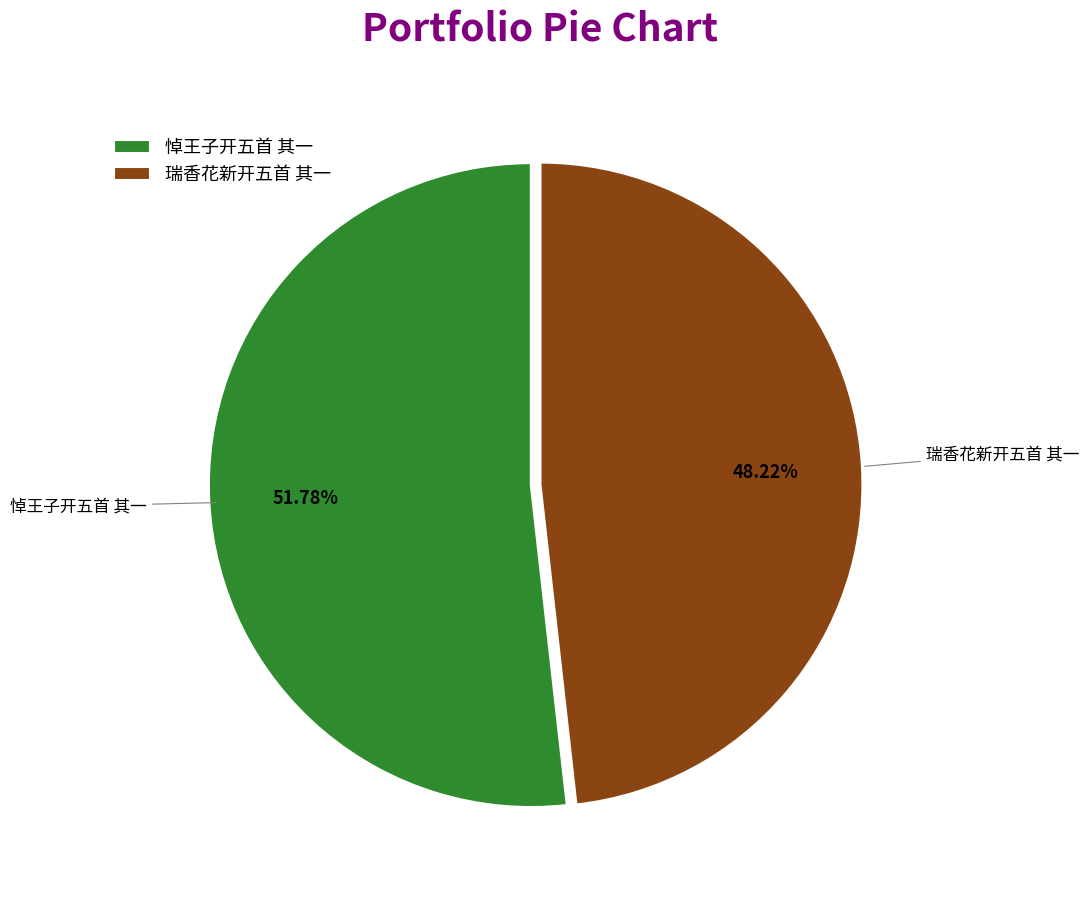

How much of the chart is everything except 瑞香花新开五首 其一?

51.8%